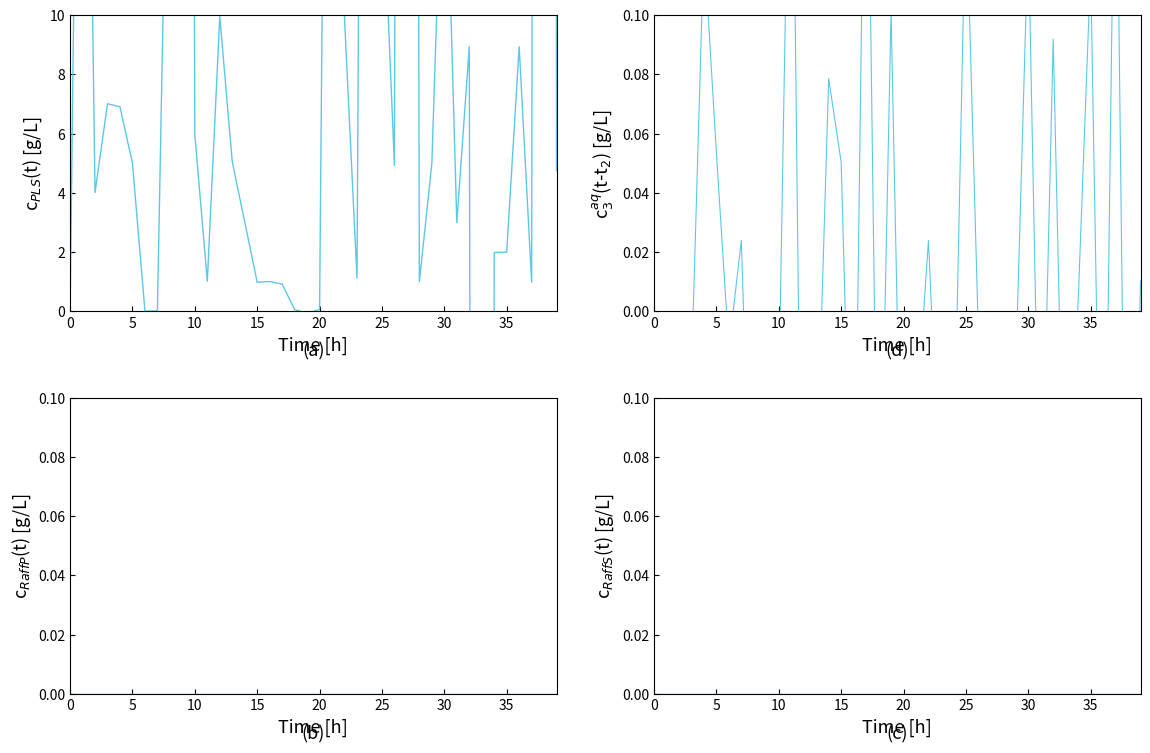

What are all the series names shown in the legend?

col_1, col_2, col_3, col_4